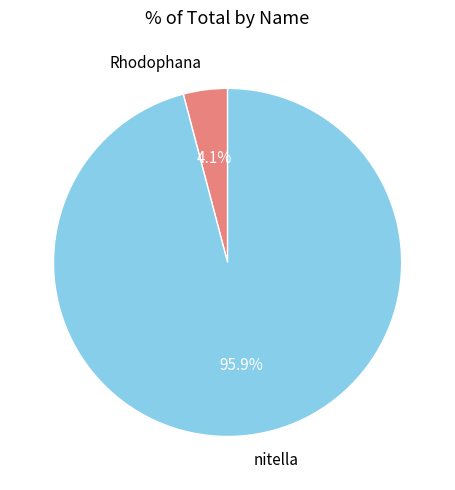

To the nearest percent, what is the average slice percentage?

50%